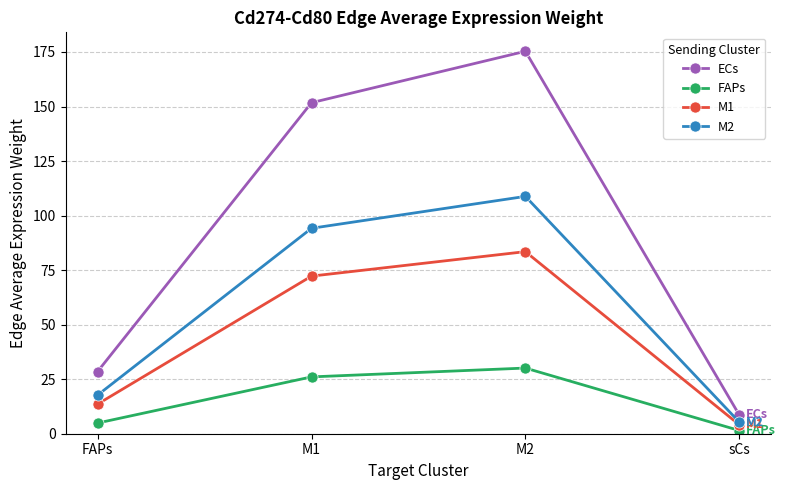

At how many categories does at least one series exceed 66?

2